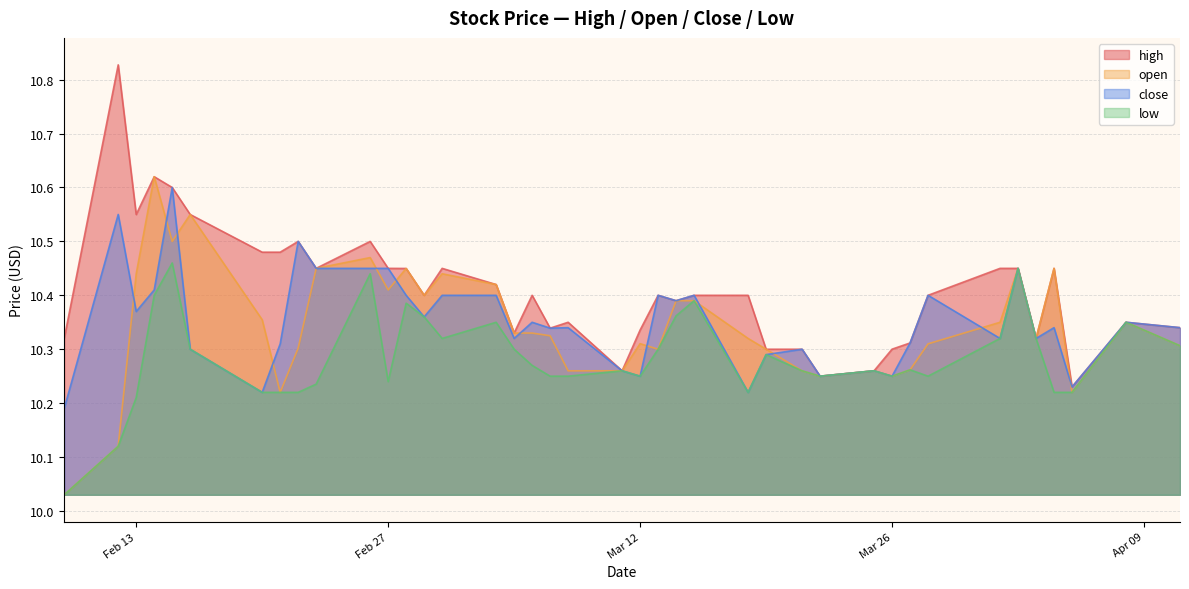

At which label does open reach its minimum?

2024-02-09